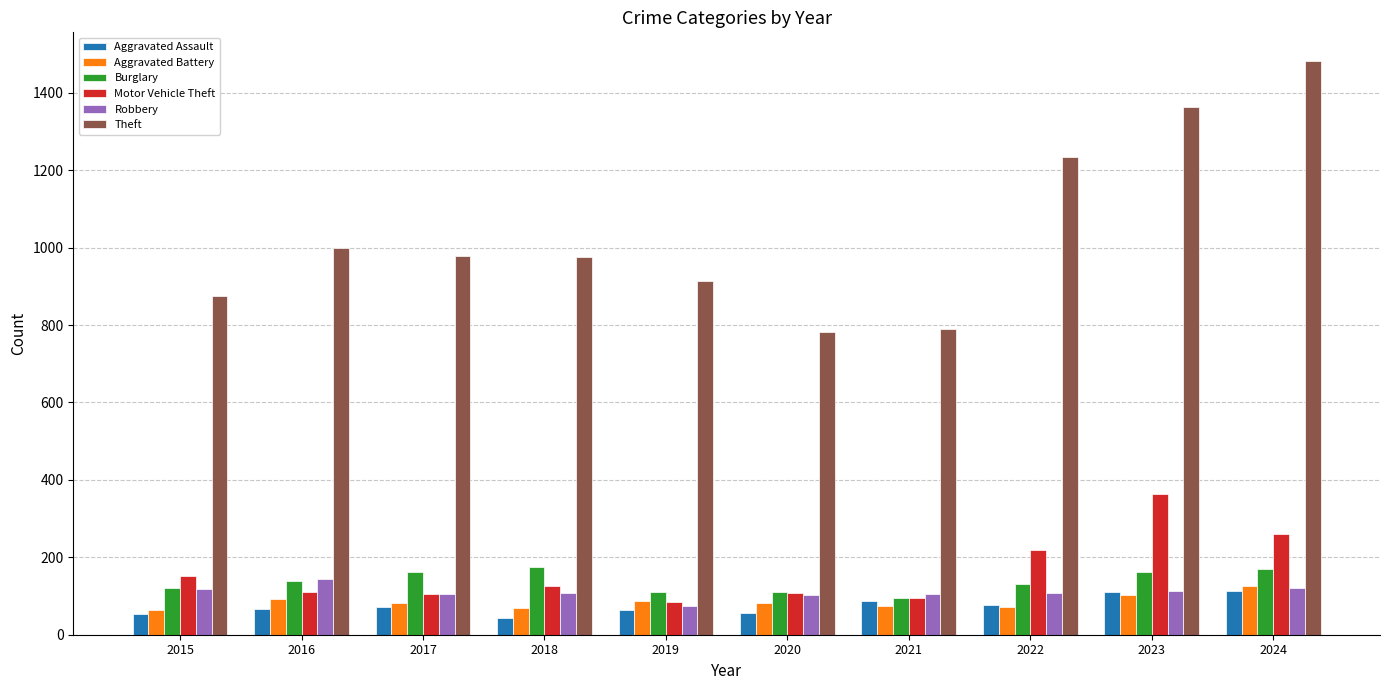

What is the value of the Robbery bar at the 8th from the left?

108